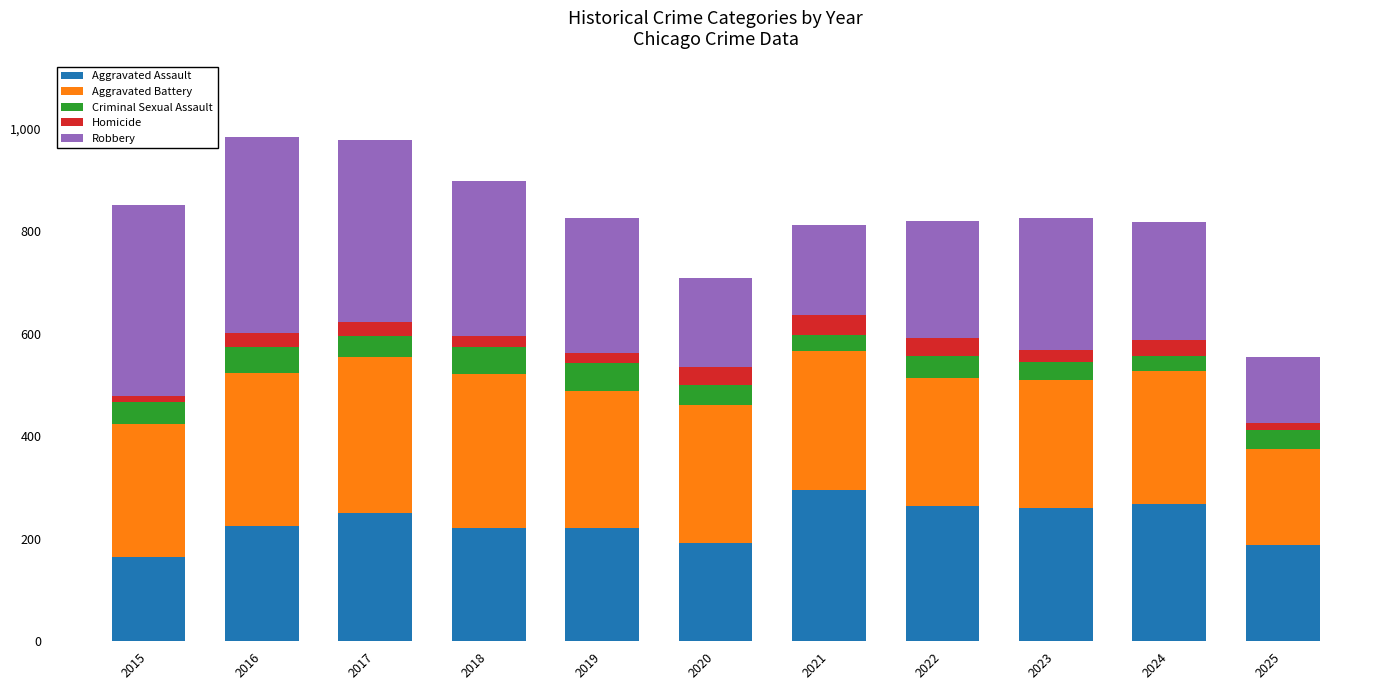

True or false: Aggravated Assault has a value of 301 at 2016.

False